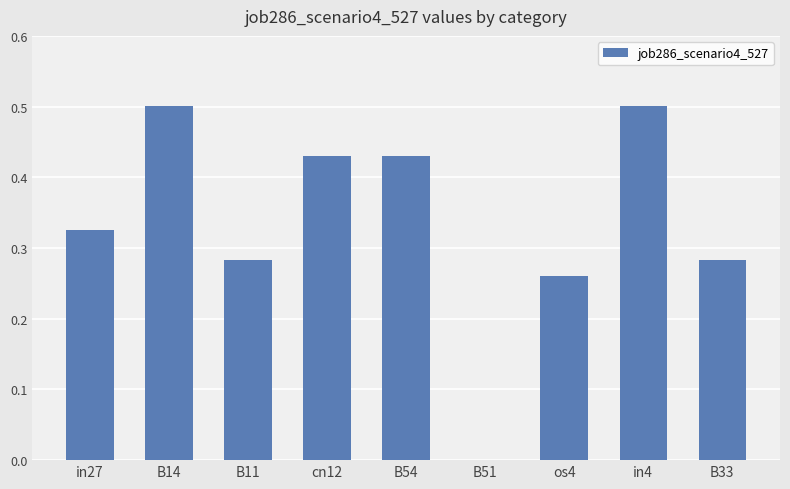

Count the number of categories in the chart.

9